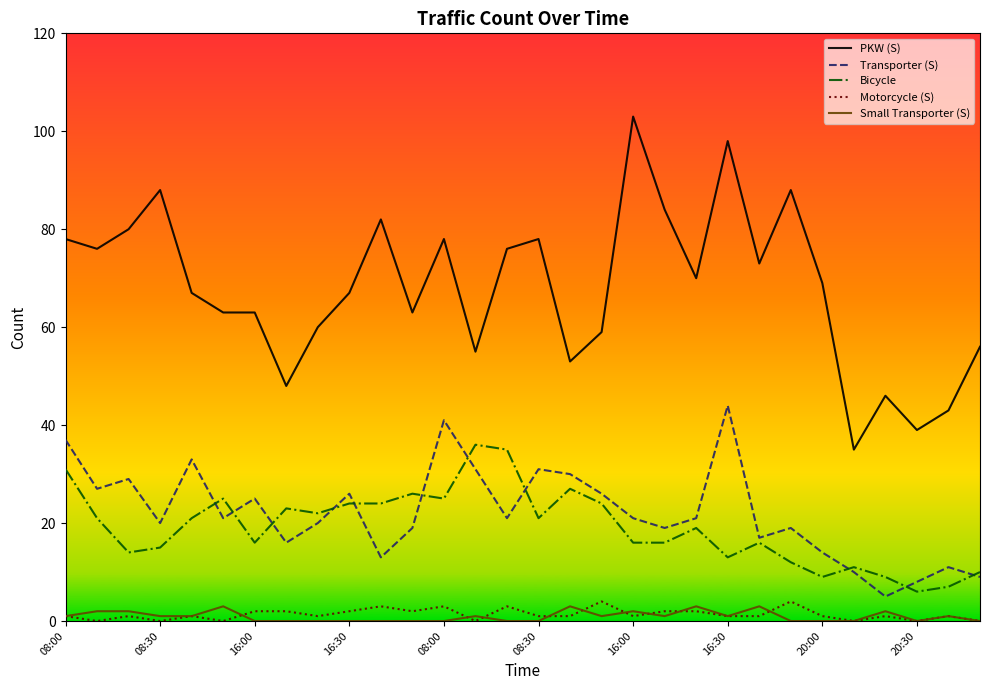

What is the maximum value for Motorcycle (S)?

4